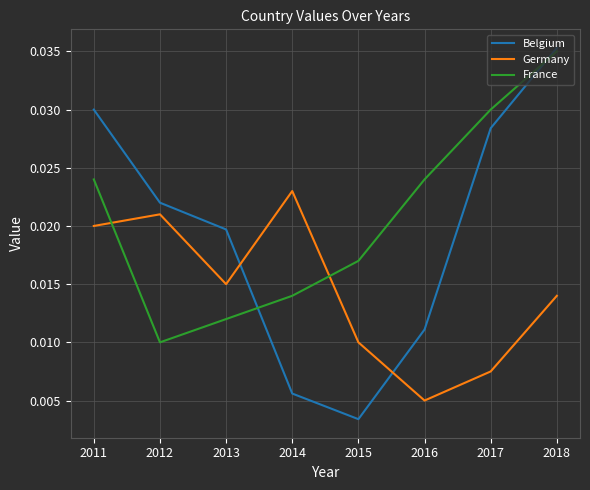

In Belgium, how many points are lower than both neighbors (excluding endpoints)?

1